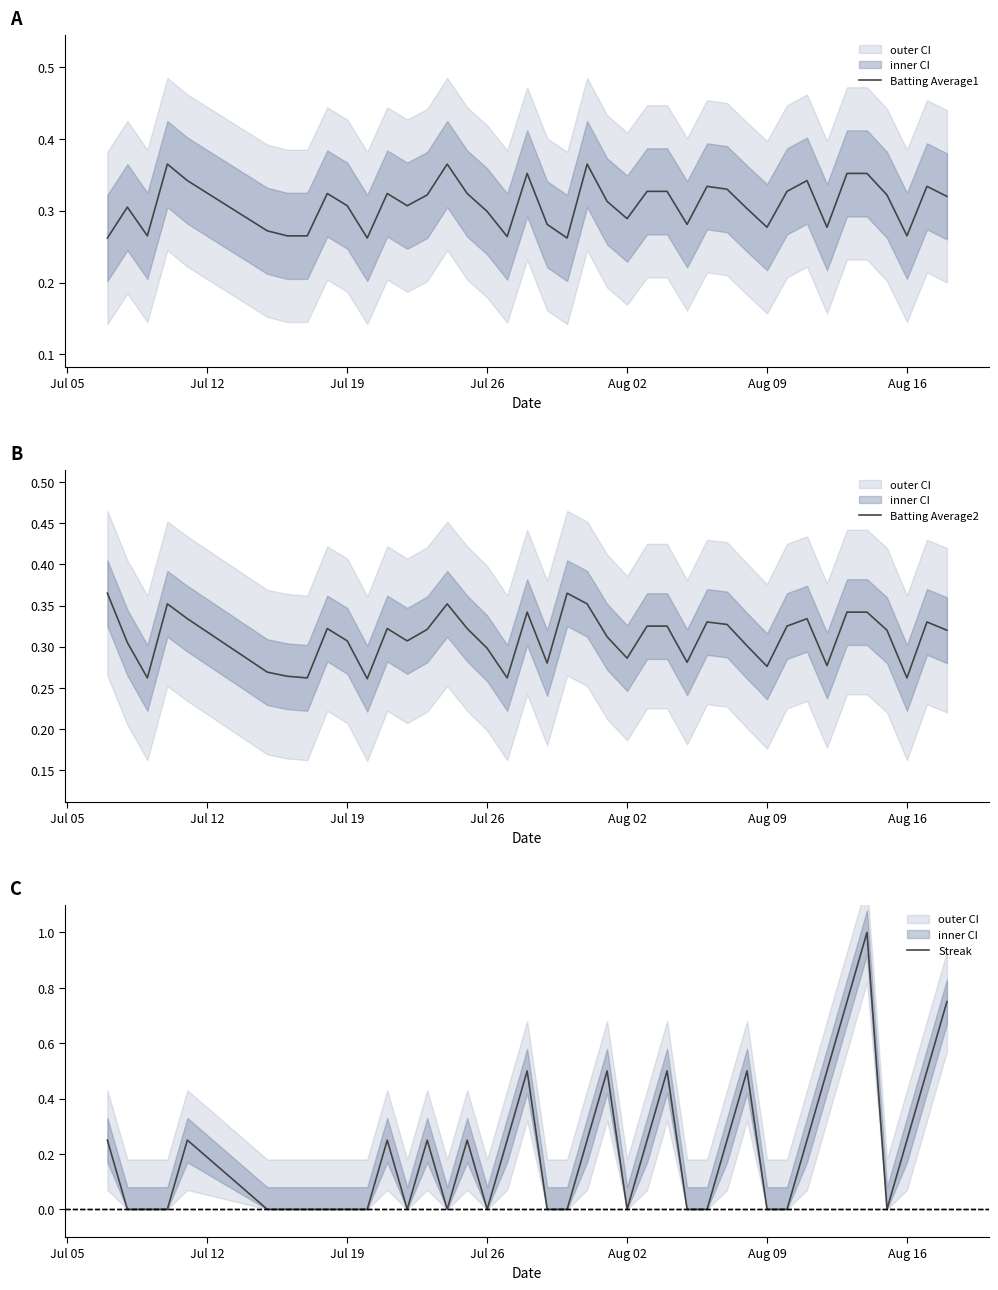

In Streak, how many points are lower than both neighbors (excluding endpoints)?

5